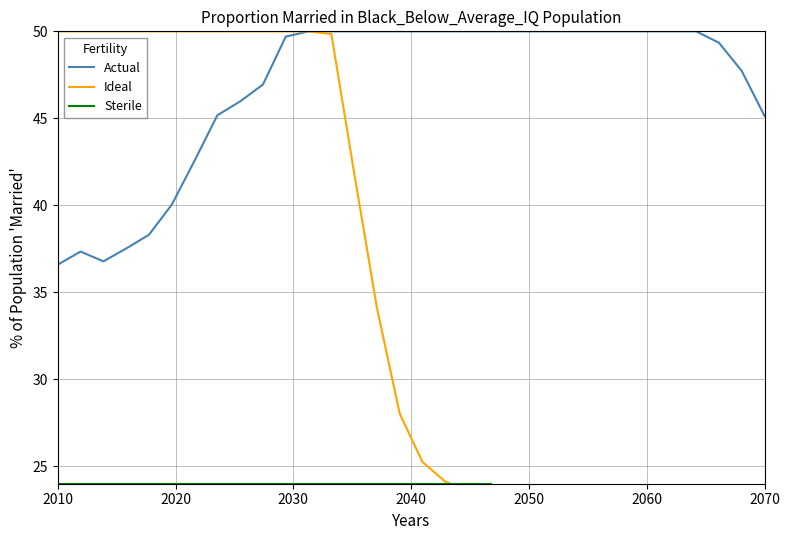

In Y0, how many points are higher than both neighbors (excluding endpoints)?

2